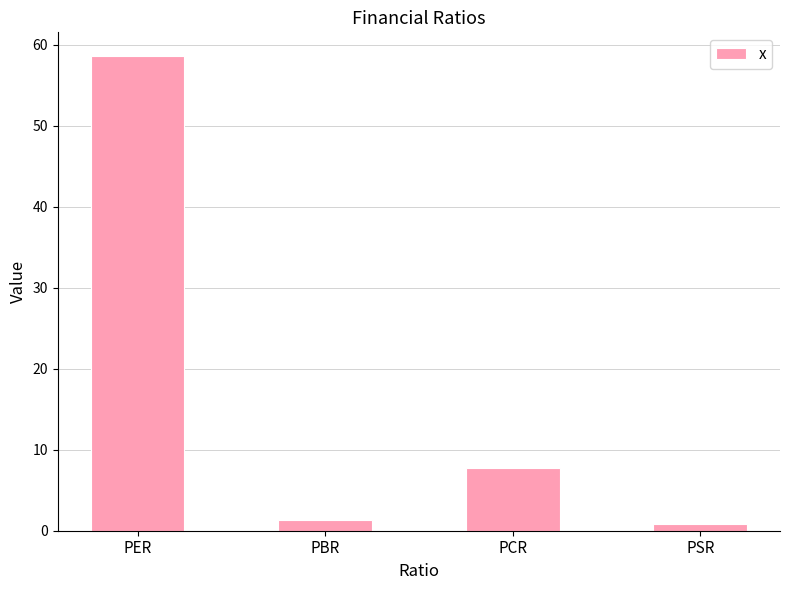

The chart shows a value of 58.6 at PER. True or false?

True